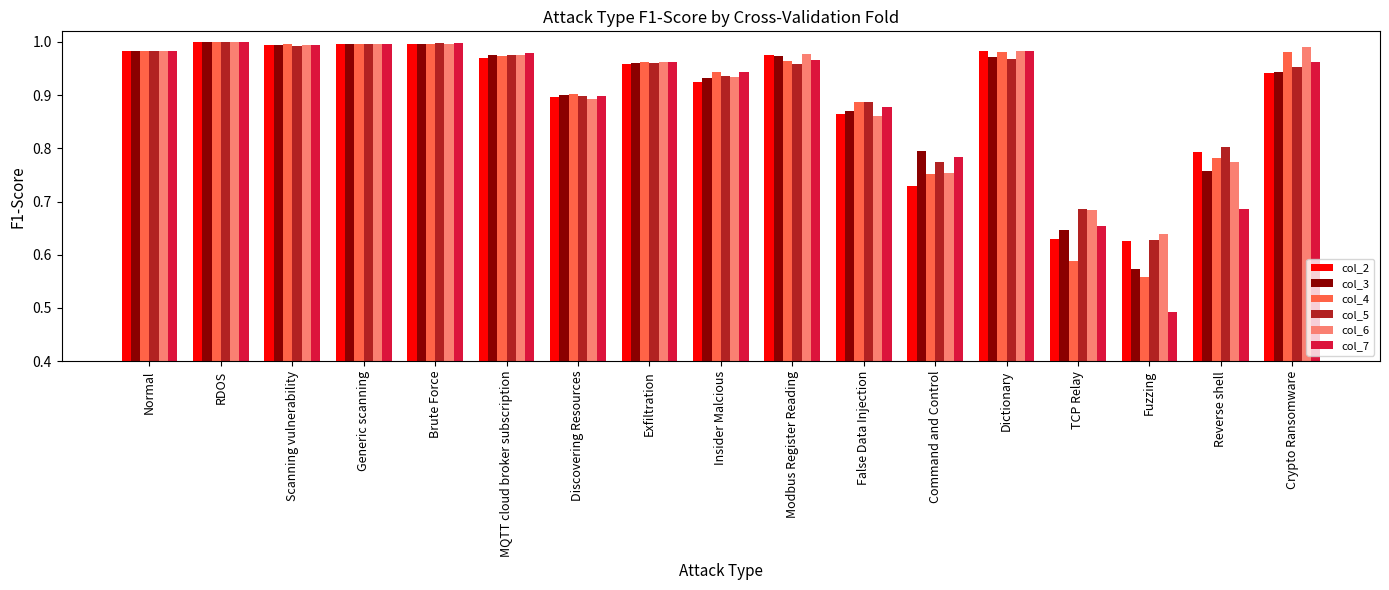

Is the value of col_4 at Brute Force greater than the value of col_7 at Reverse shell?

Yes